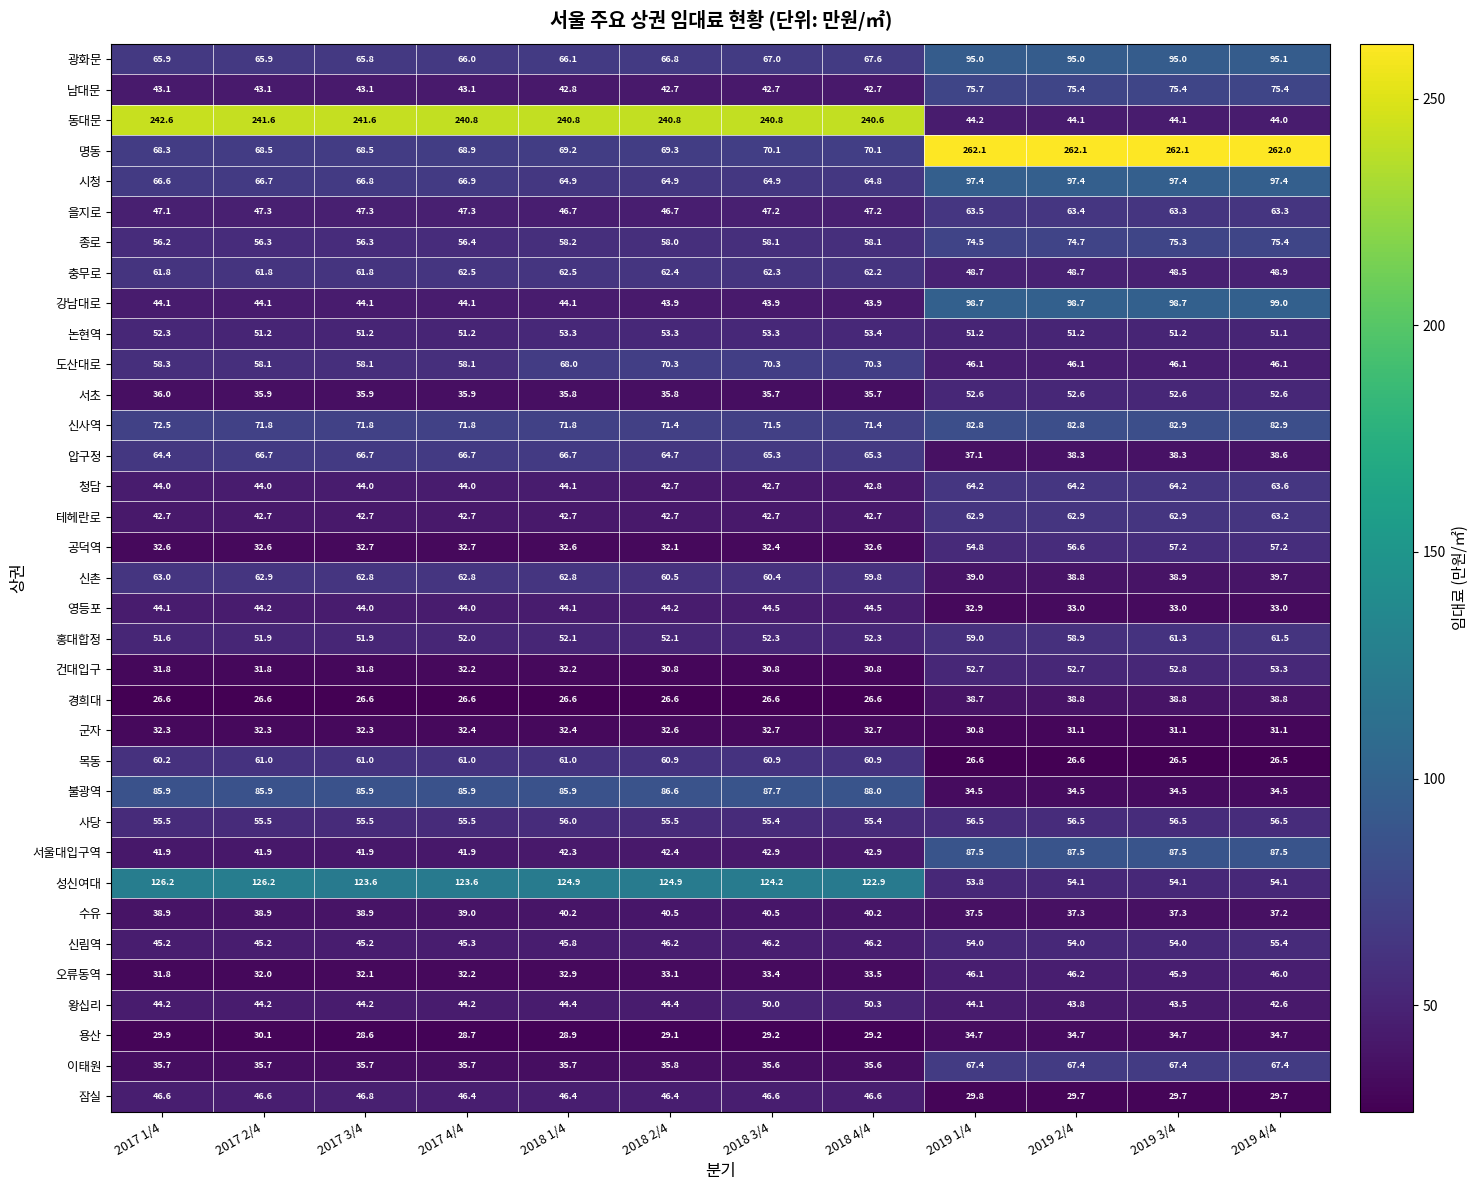

The value of 시청 at 2018 2/4 is 36.4. True or false?

False